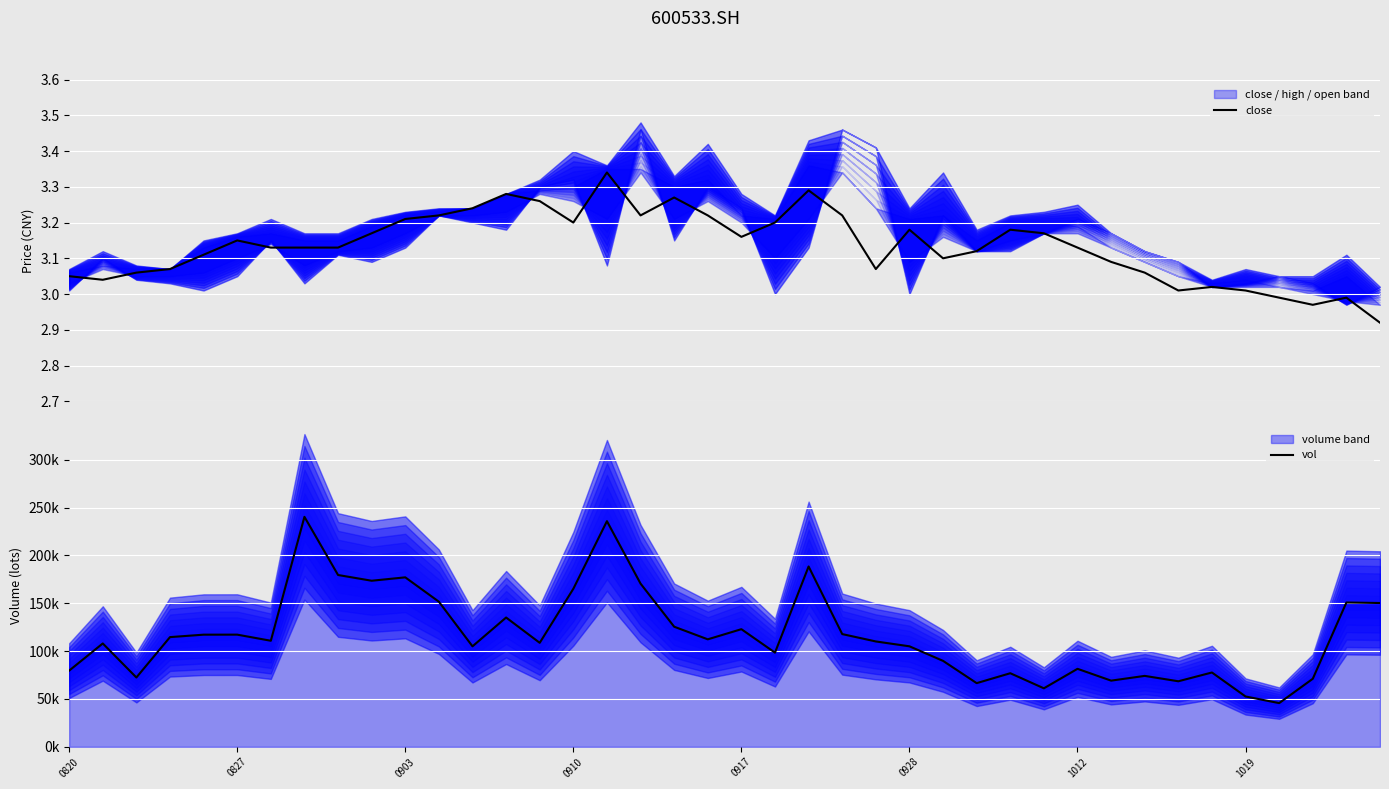

How many data points in vol are above 110839?

19